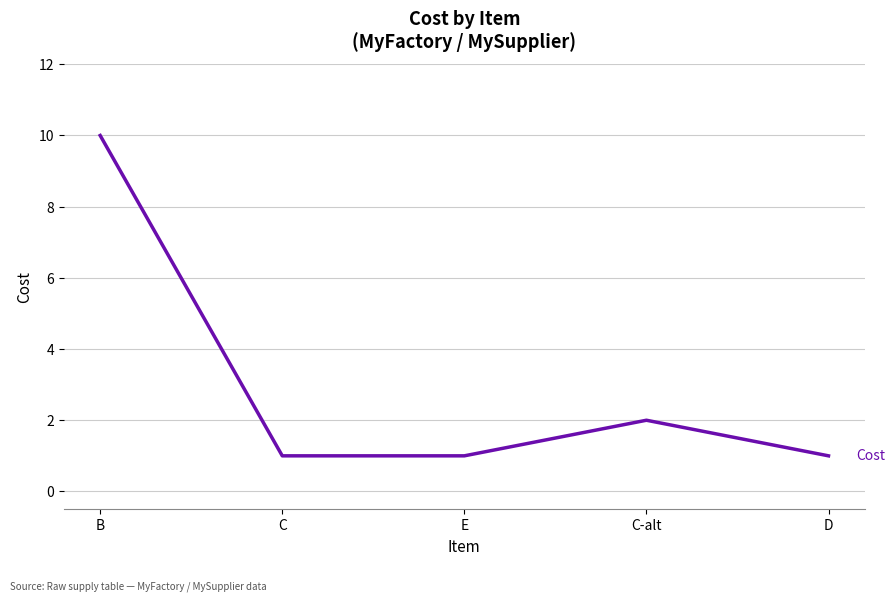

At which category does the chart reach its peak across all series?

B